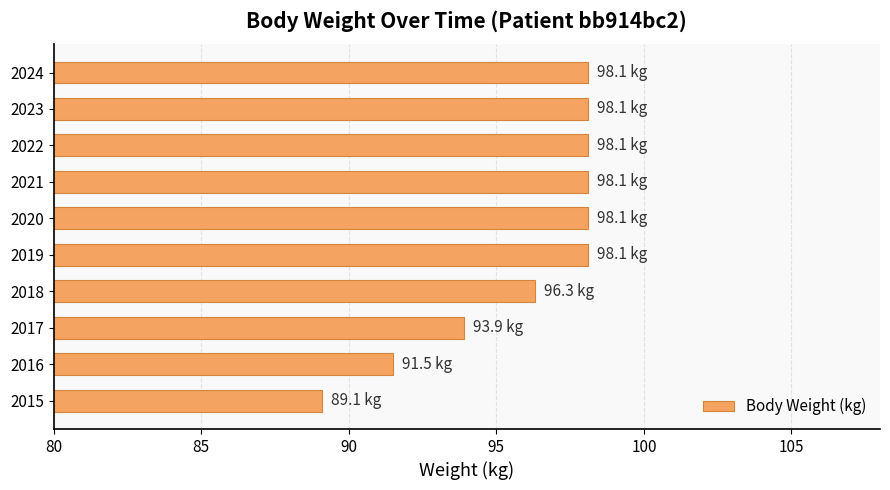

How many series are shown in this chart?

1